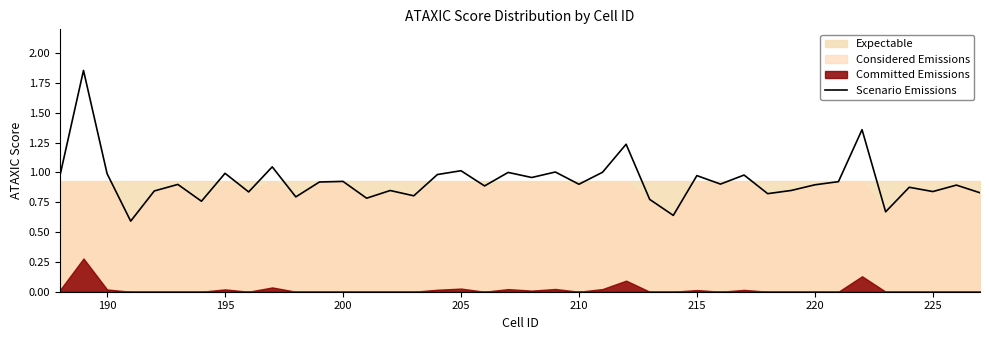

Is it true that Scenario Emissions equals 1.3 at 220?

False